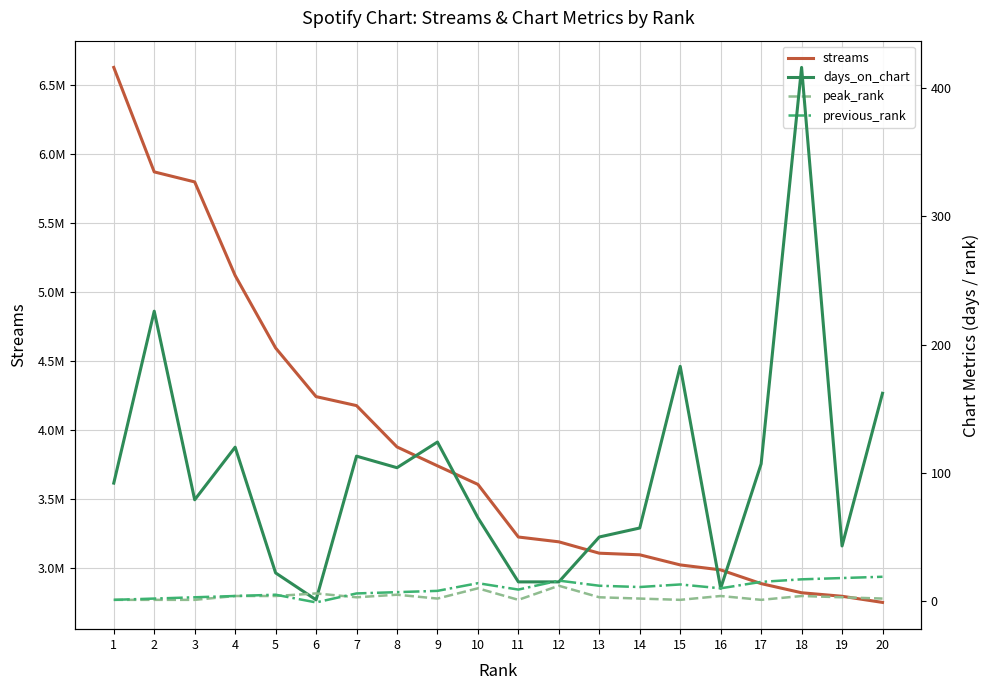

What is the approximate value of previous_rank at 20?

19